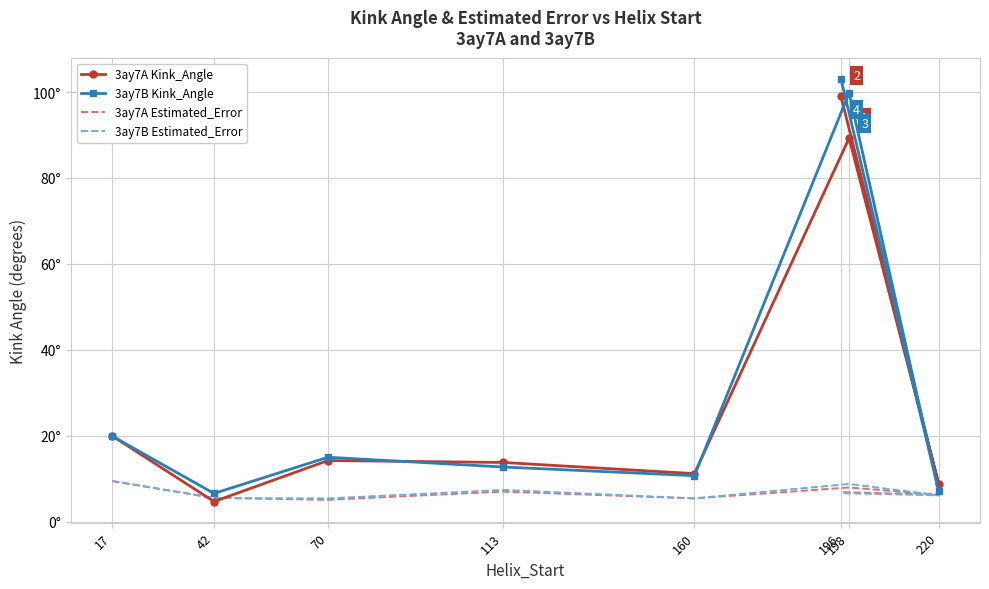

Is this an area chart (filled region under the line)?

No